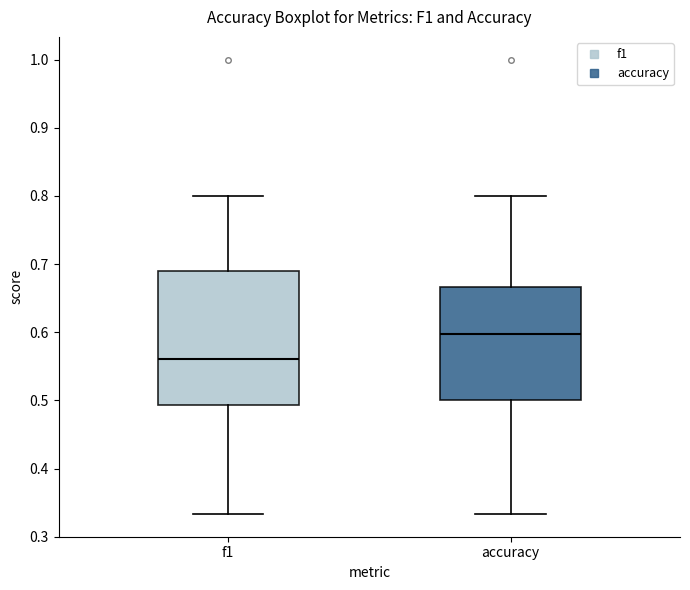

Reading left to right, read every box against the y-axis: the position of its median line, the range the box covers, and the ends of its whiskers. The values are not printed on the chart, so give them approximately, as read against the axis.

f1: median 0.56, box 0.49 to 0.69, whiskers 0.33 to 0.80
accuracy: median 0.60, box 0.50 to 0.67, whiskers 0.33 to 0.80